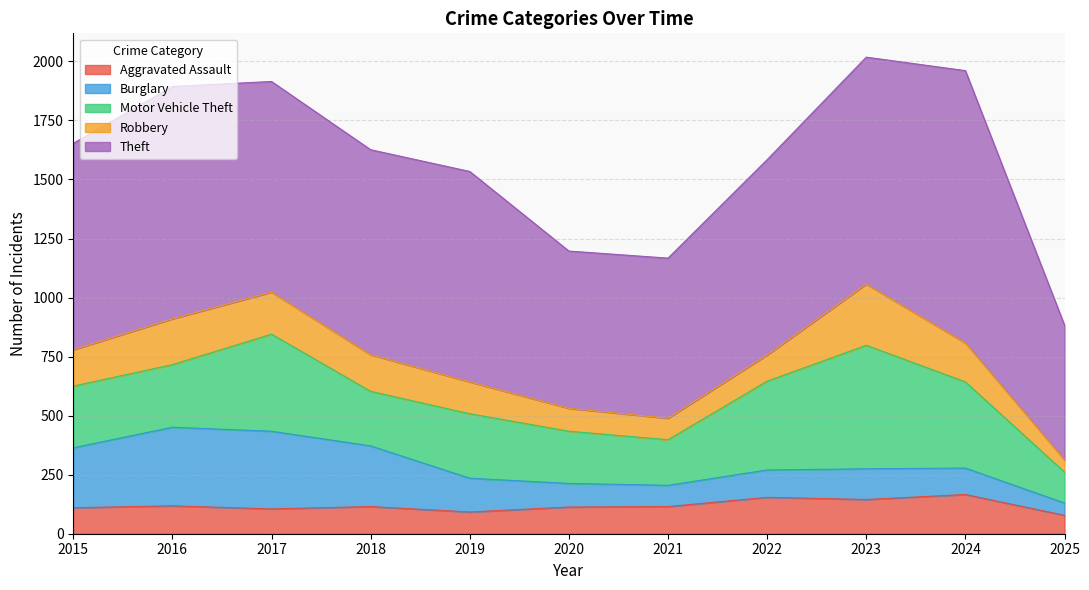

Does the chart display data point markers on the line(s)?

No